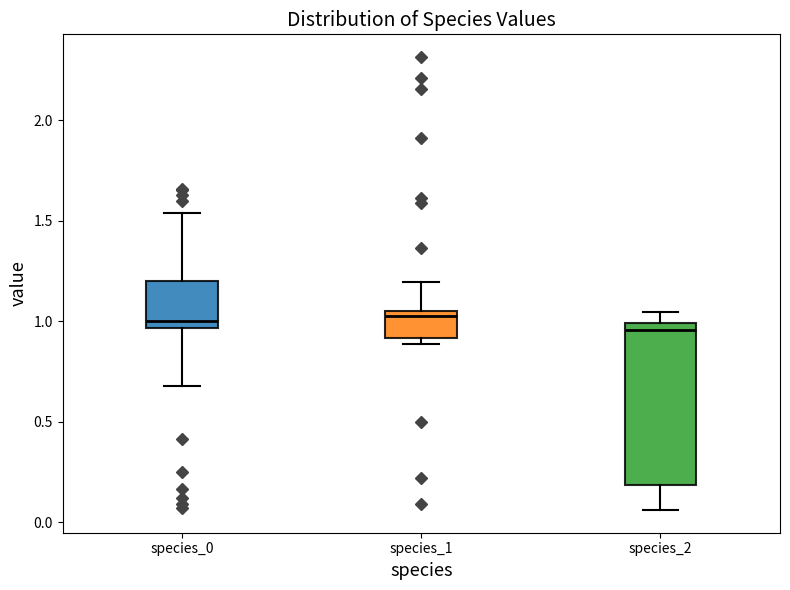

Reading left to right, transcribe this box plot: for each box, give where its median line is, the range the box spans, and where its two whiskers end, as read against the y-axis. The values are not printed on the chart, so give them approximately, as read against the axis.

species_0: median 1.00, box 0.95 to 1.20, whiskers 0.70 to 1.55
species_1: median 1.00, box 0.90 to 1.05, whiskers 0.90 (just below the box's lower edge) to 1.20
species_2: median 0.95, box 0.20 to 1.00, whiskers 0.05 to 1.05